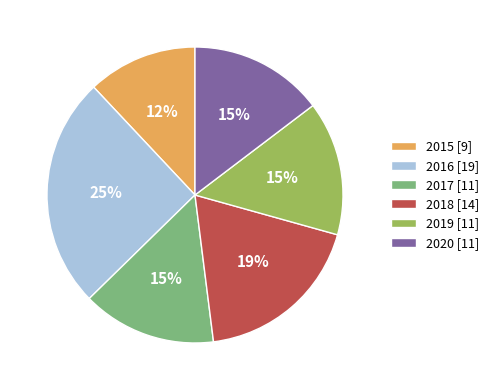

Which category has the biggest portion of the pie?

2016